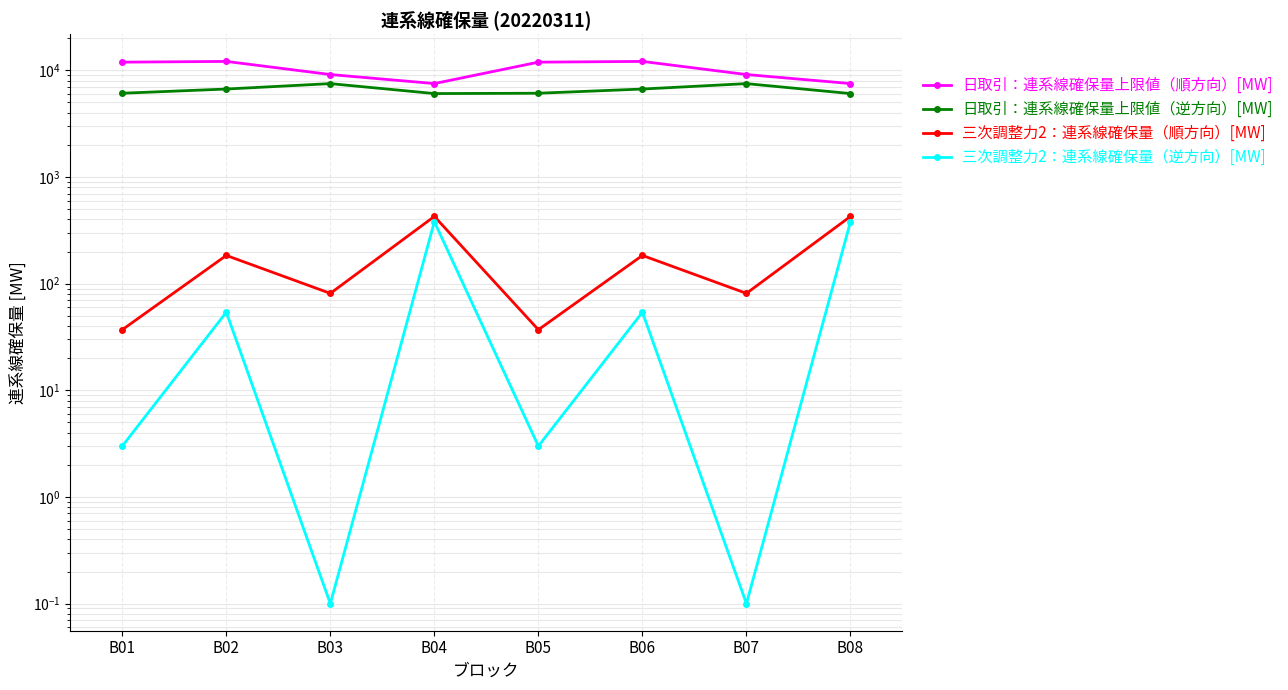

What is the approximate value of 三次調整力2：連系線確保量（順方向）[MW] at B01?

37.0